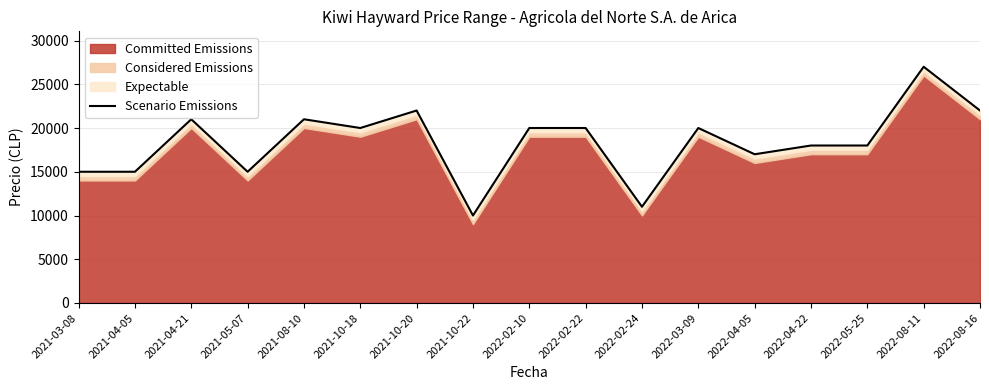

What is the value of the 14th point from the left?

18000